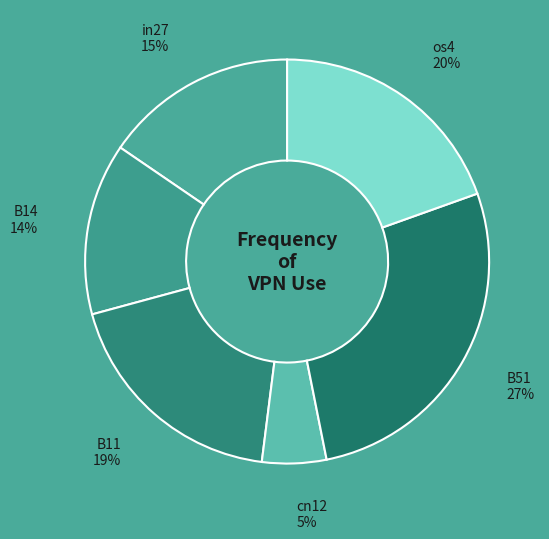

To the nearest percent, what is the combined percentage of B14 14% and B11 19%?

33%